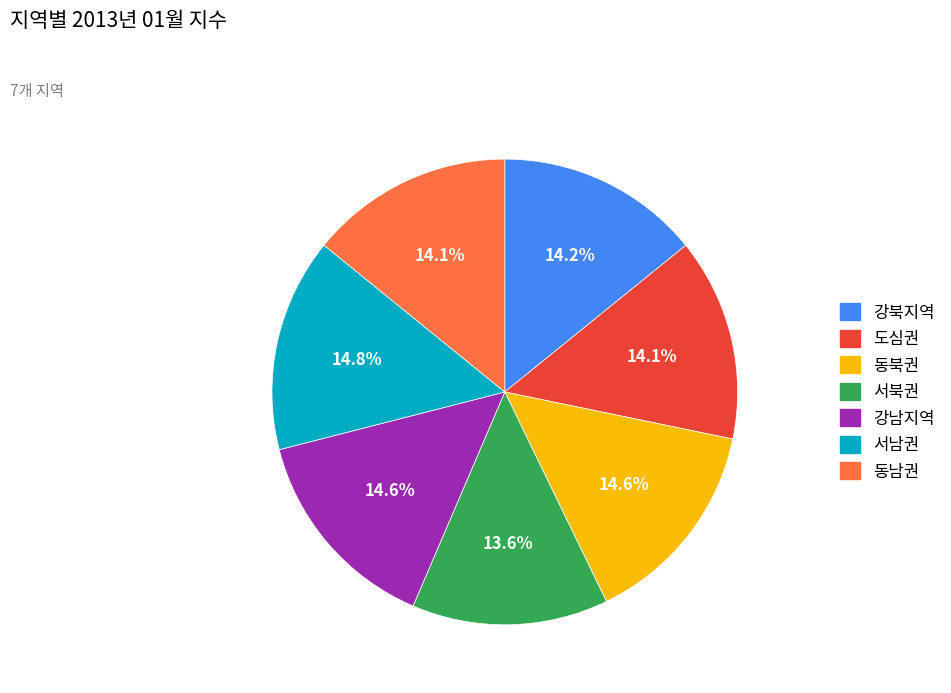

Is there any slice that represents more than half of the pie?

No